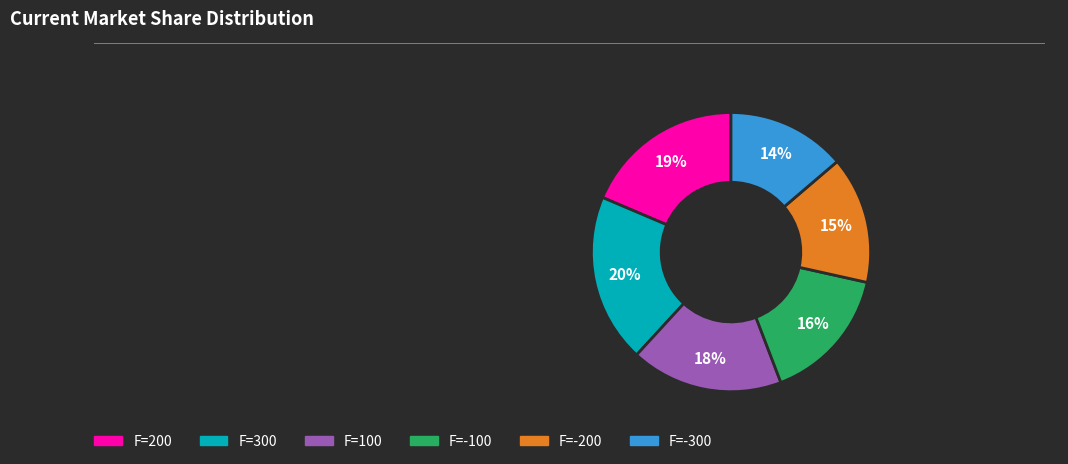

To the nearest percent, what is the difference between the largest and smallest slice percentages?

6%